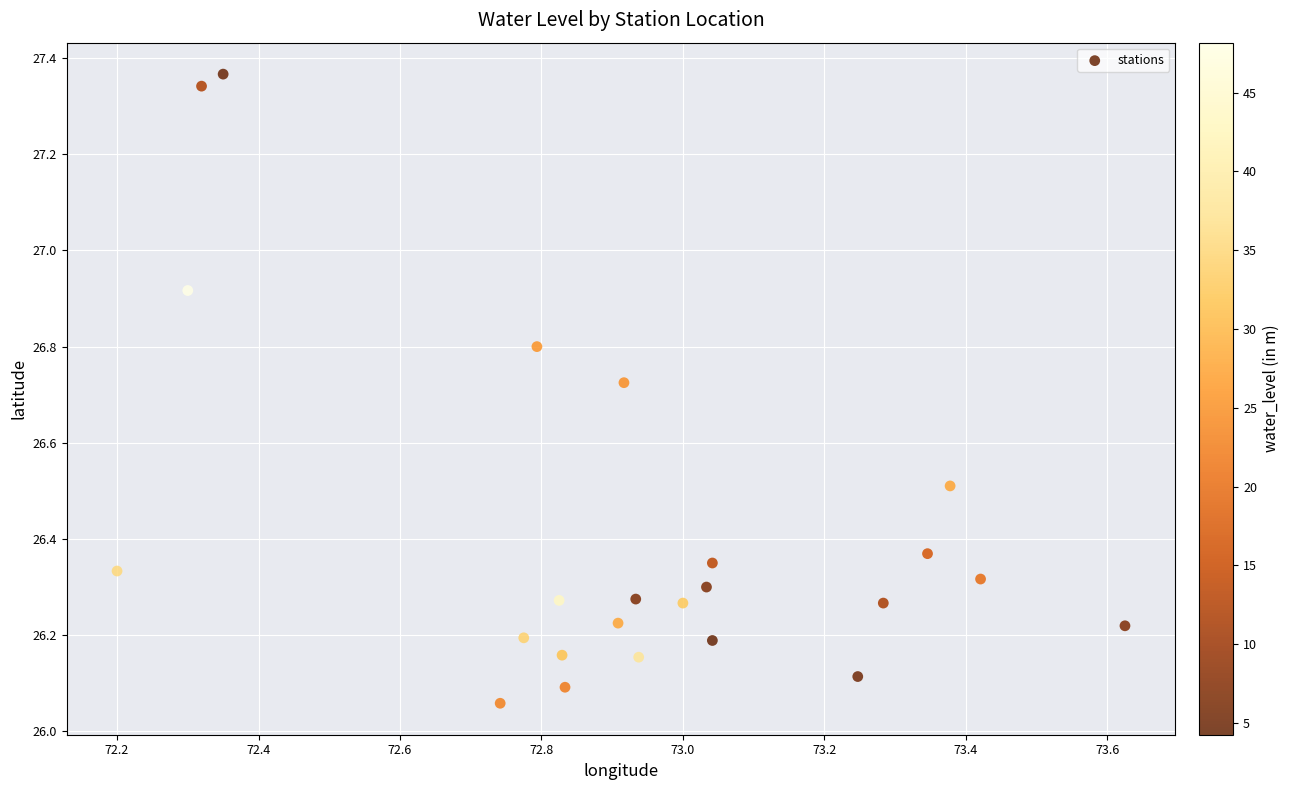

What is the range of Y values (max minus min)?

1.3